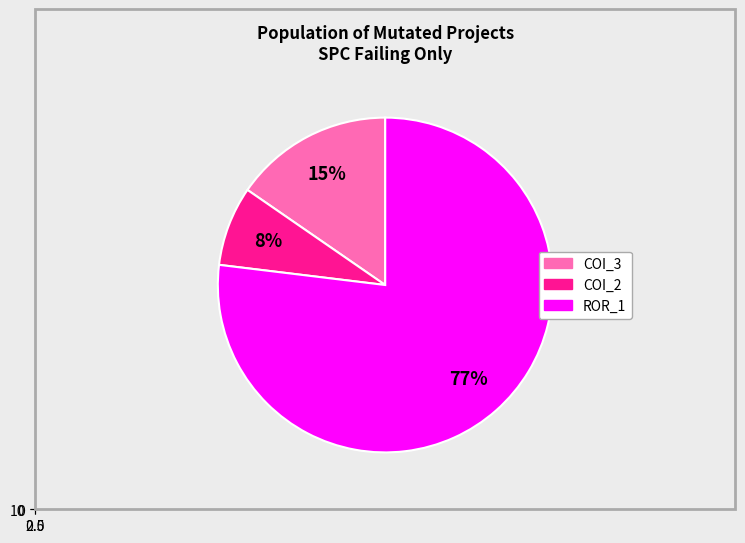

Approximately how many times larger is the value at Forward.EmailSystem.Client.ROR_1 compared to AutoResponder.EmailSystem.Client.COI_2?

10.0